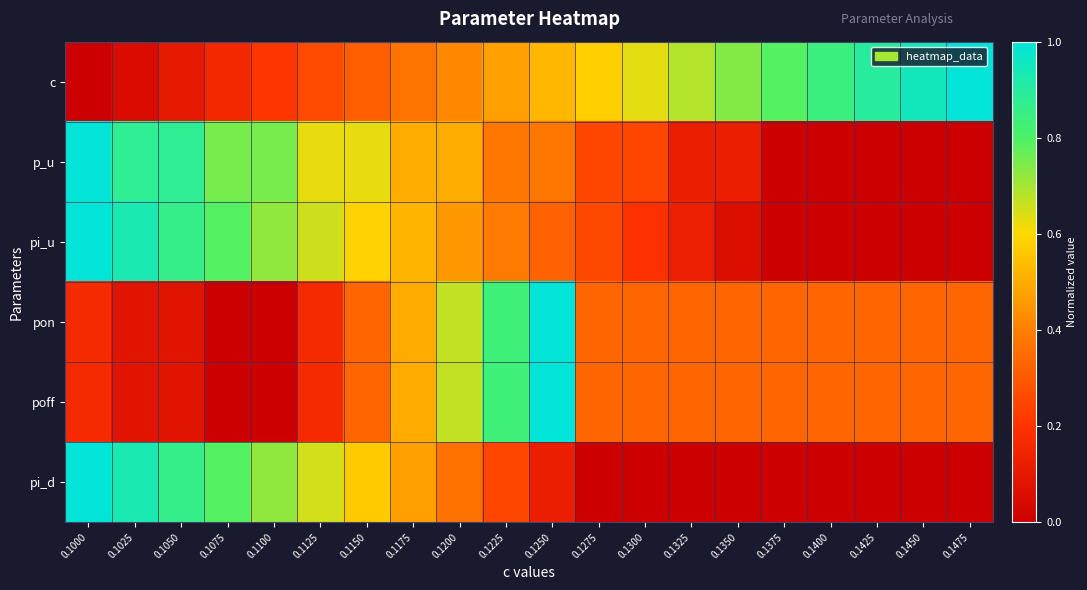

Count the number of data series in this chart.

6